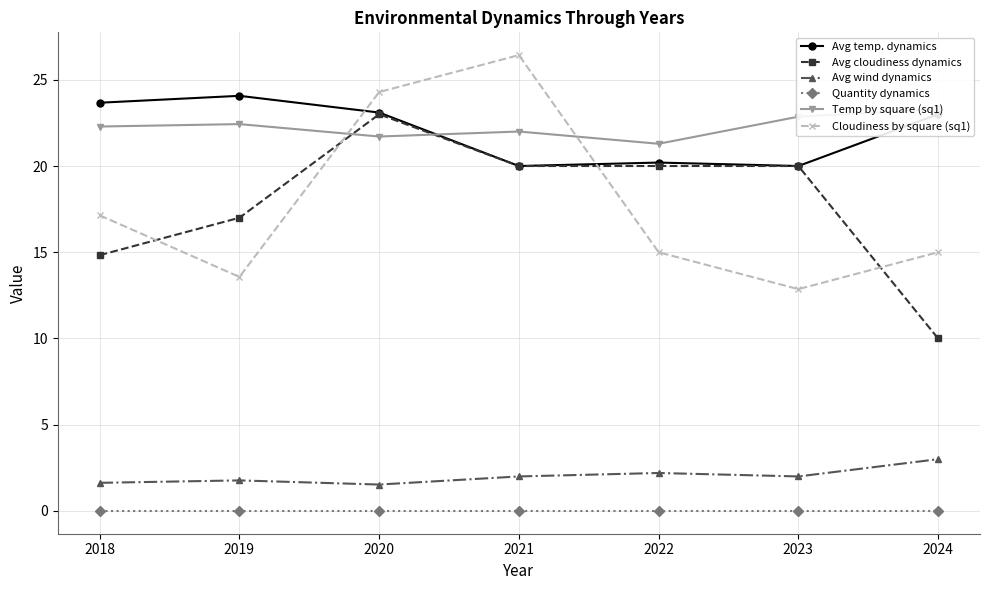

How many data points in Avg cloudiness dynamics are above 20?

1